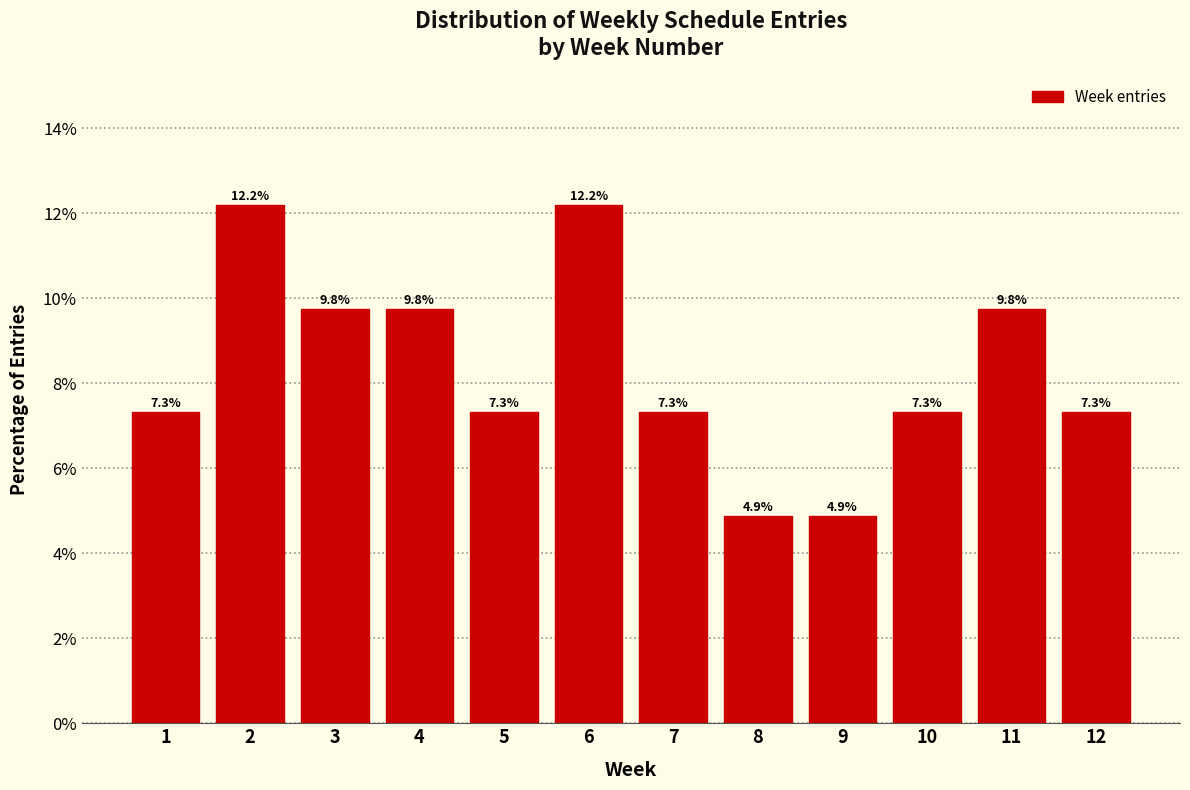

Reading left to right, transcribe all the data shown in this chart.

1=7.3	2=12.2	3=9.8	4=9.8	5=7.3	6=12.2	7=7.3	8=4.9	9=4.9	10=7.3	11=9.8	12=7.3